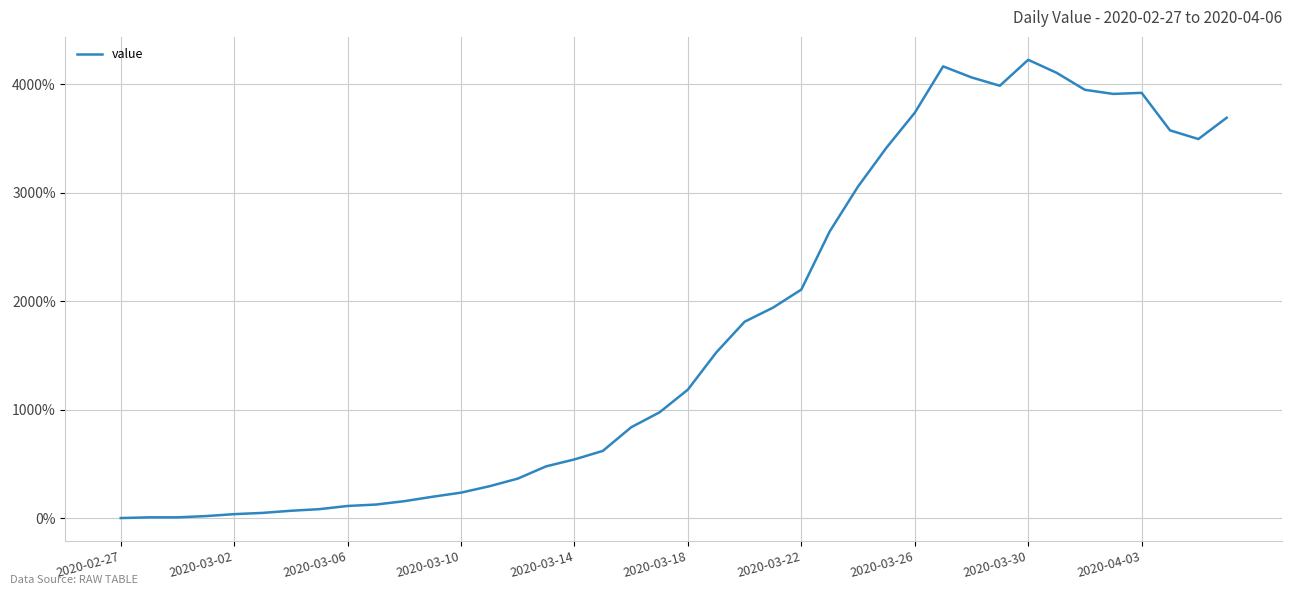

What is the difference between the maximum and minimum values?

4227.9